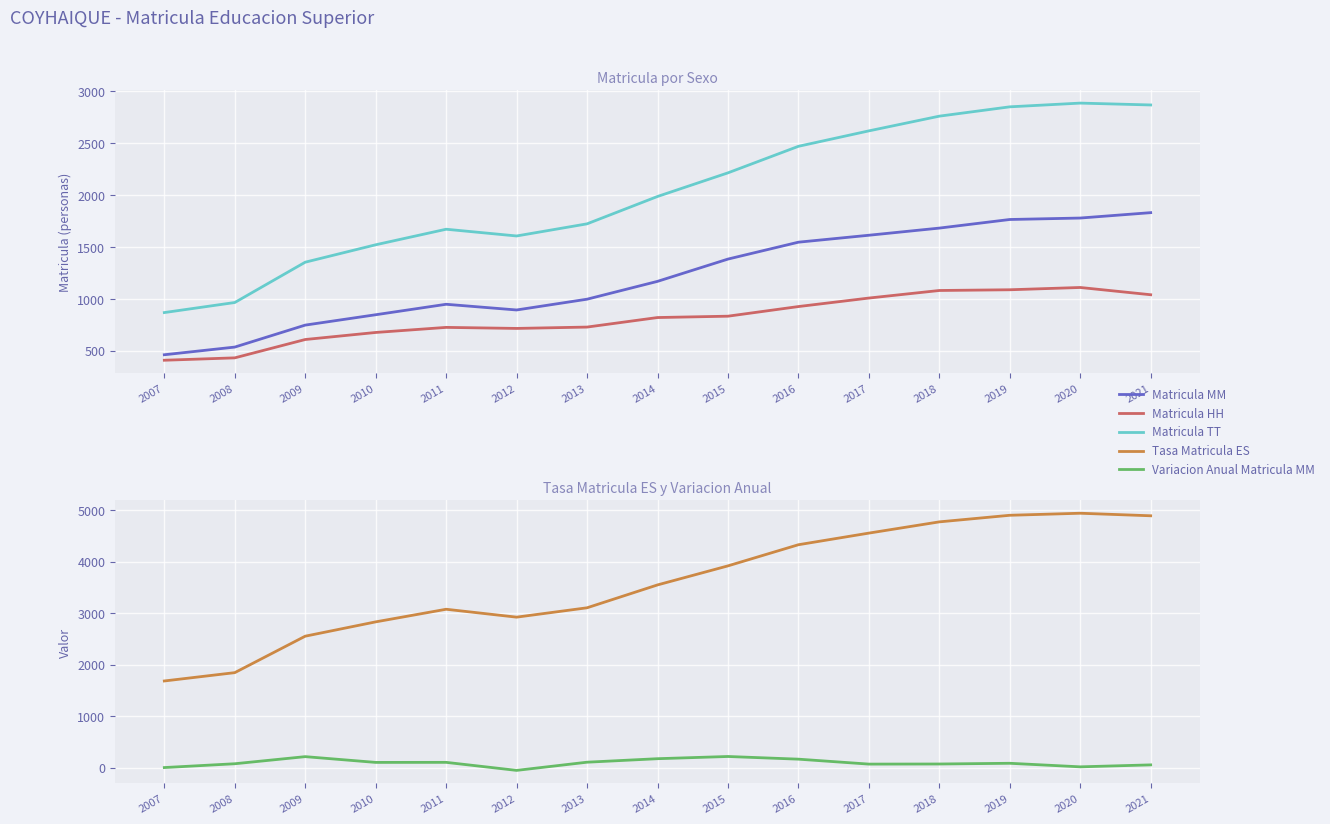

Rank the series at 2015 from lowest to highest value.

Variacion Anual Matricula MM, Matricula HH, Matricula MM, Matricula TT, Tasa Matricula ES